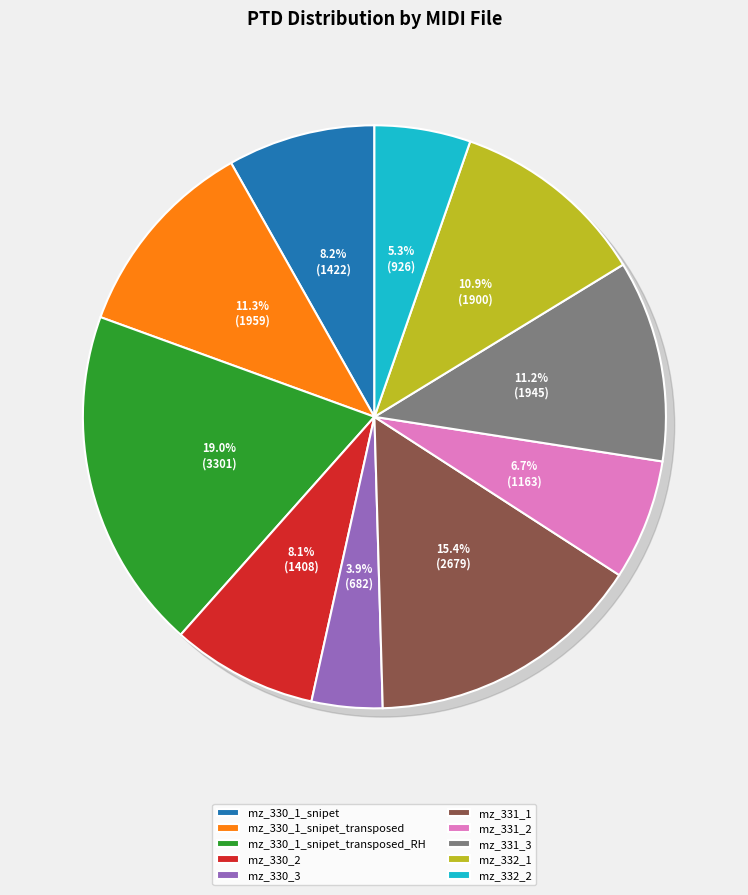

How many slices are in this pie chart?

10